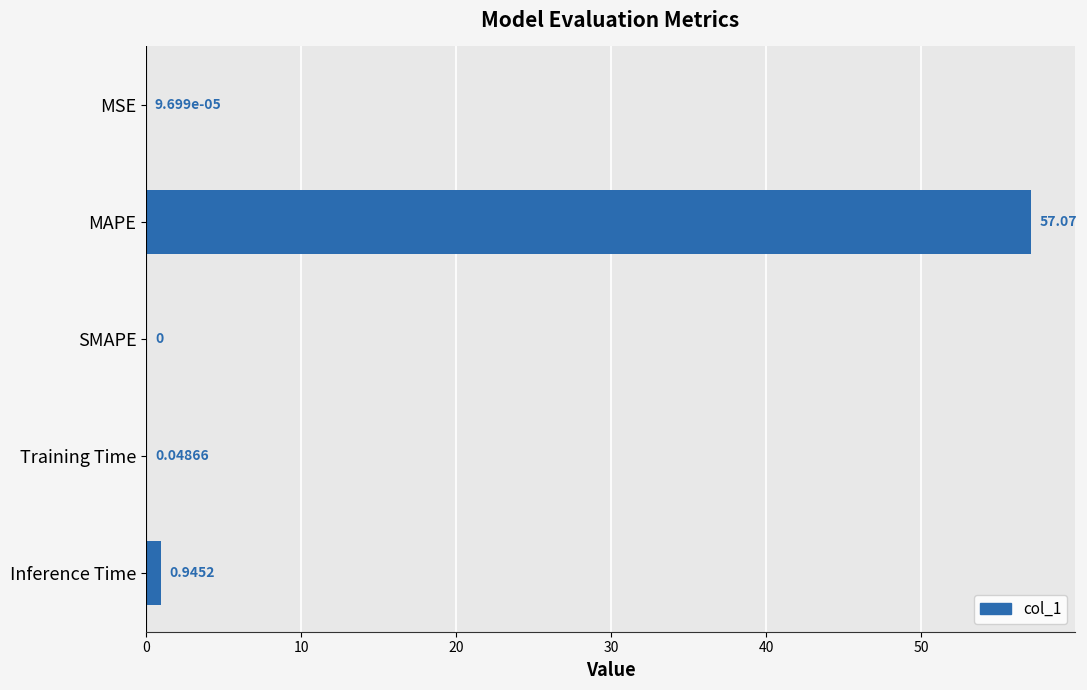

Count the number of values greater than 0.

4